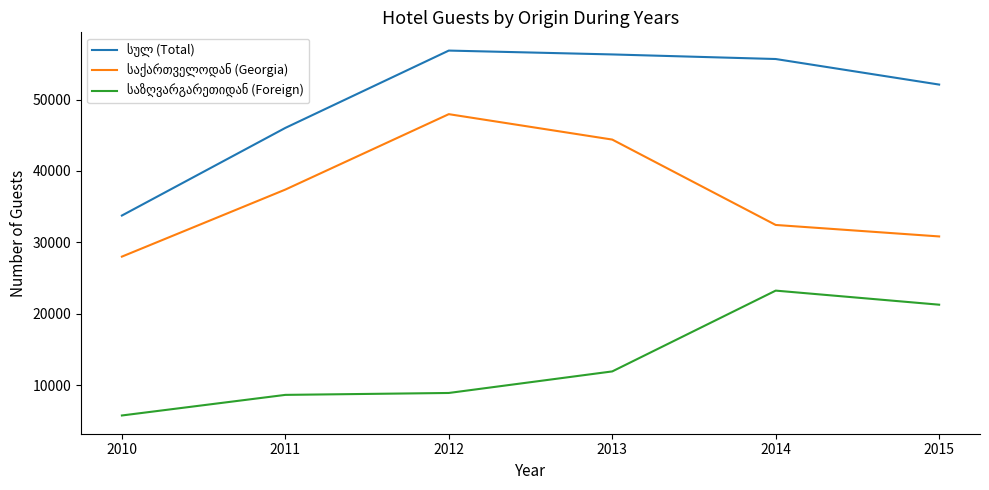

What is the smallest value displayed?

5752